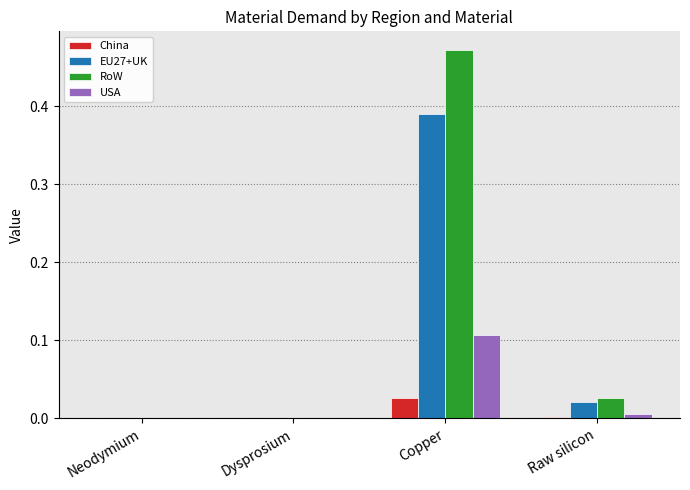

At which category is the sum across all series the highest?

Copper